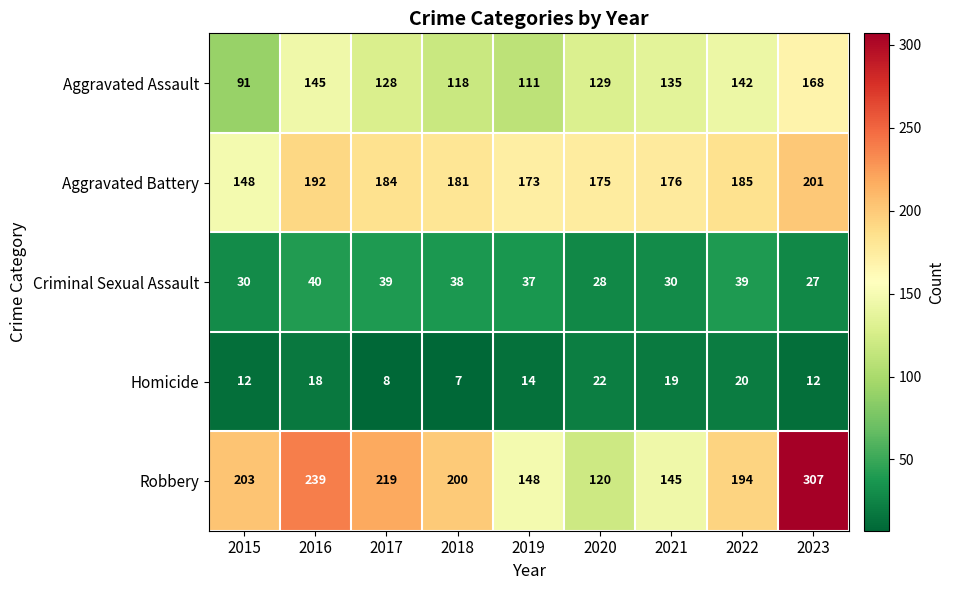

Which series has the largest range (max minus min)?

Robbery